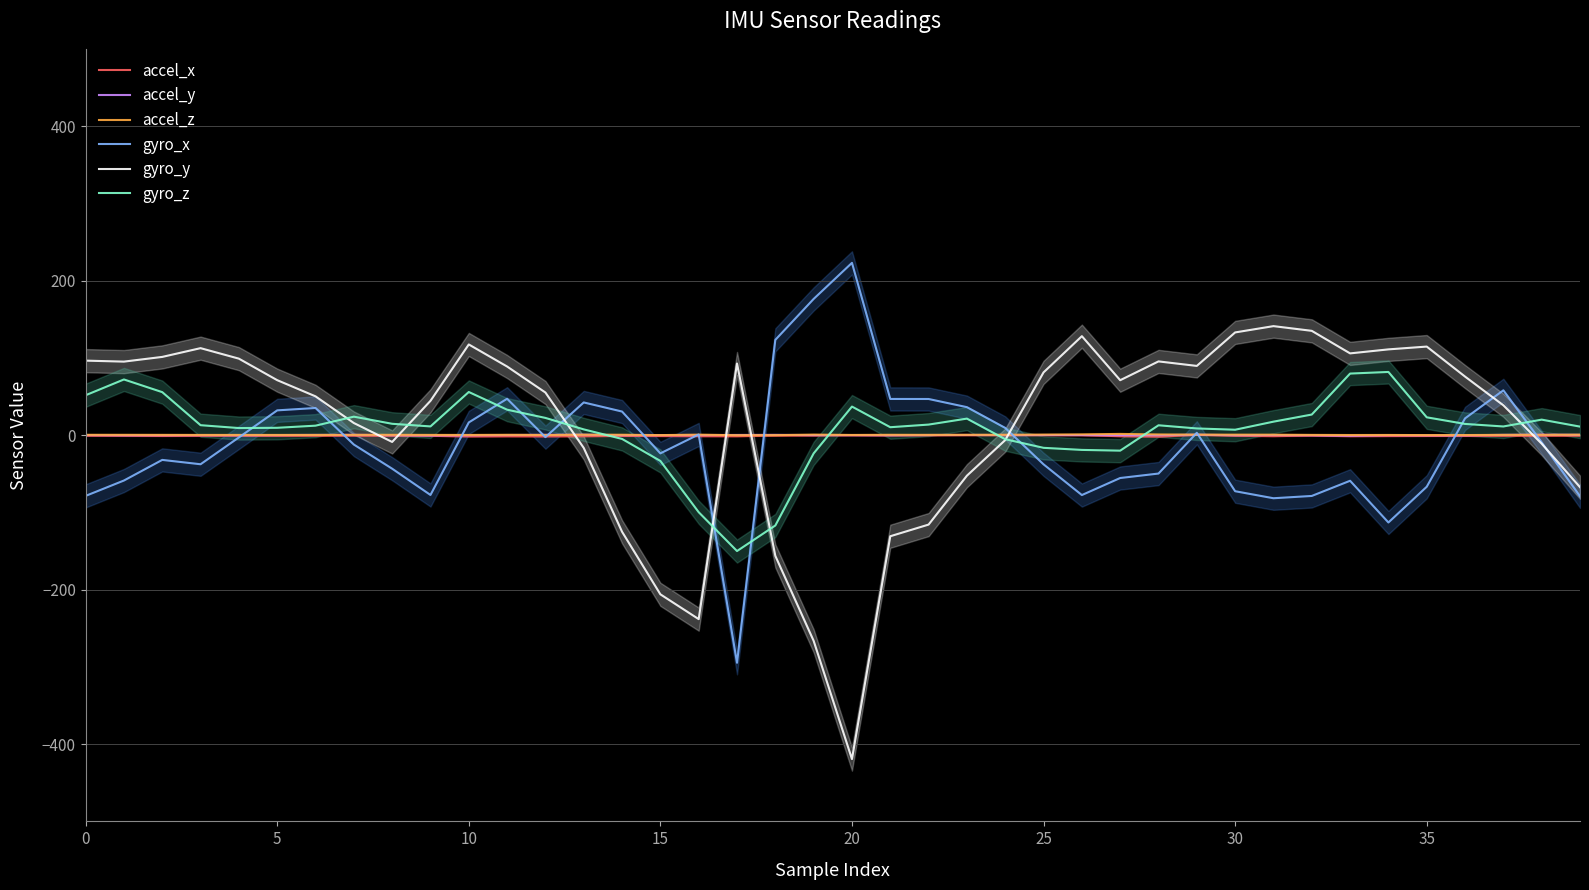

Which series changed the most between 11 and 32?

gyro_x